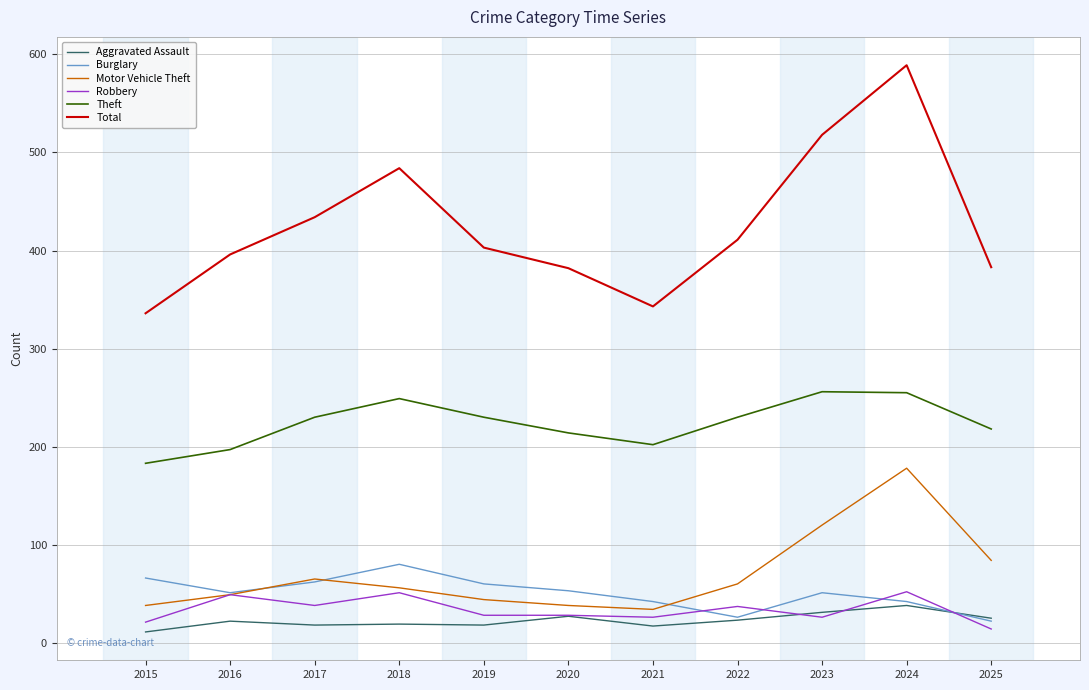

True or false: Total and Theft cross at least once.

False